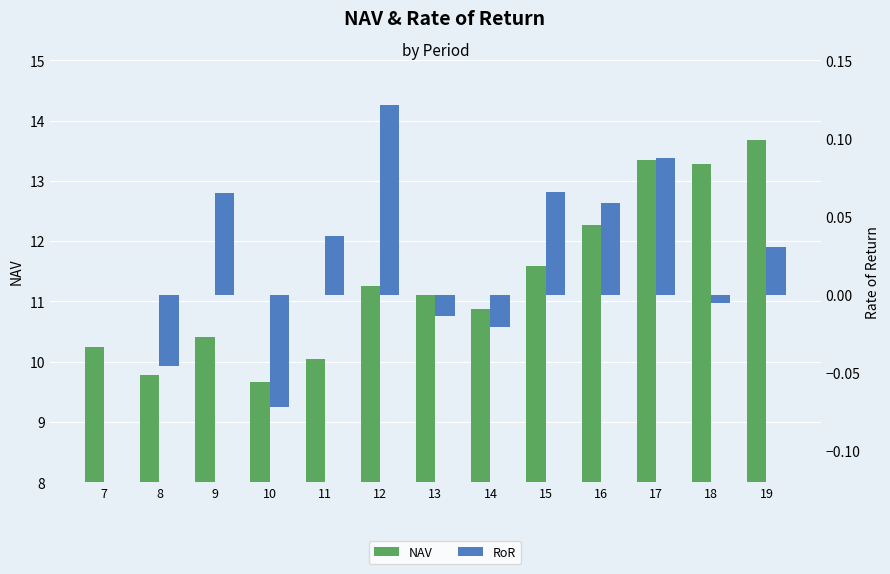

The value of RoR at 12 is 0.1. True or false?

True